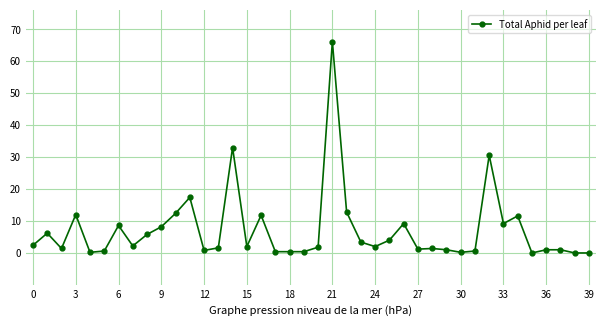

What is the value of the 24th point from the left?

3.4